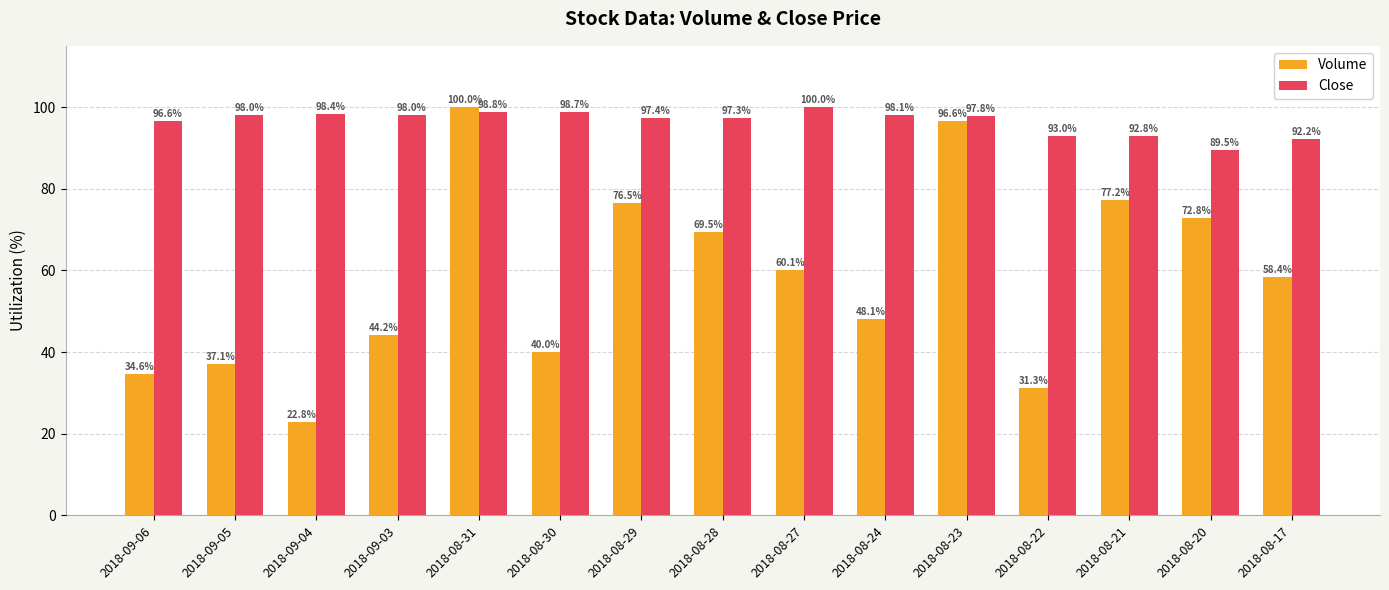

At 2018-08-20, list the series in order from smallest to largest.

Volume, Close